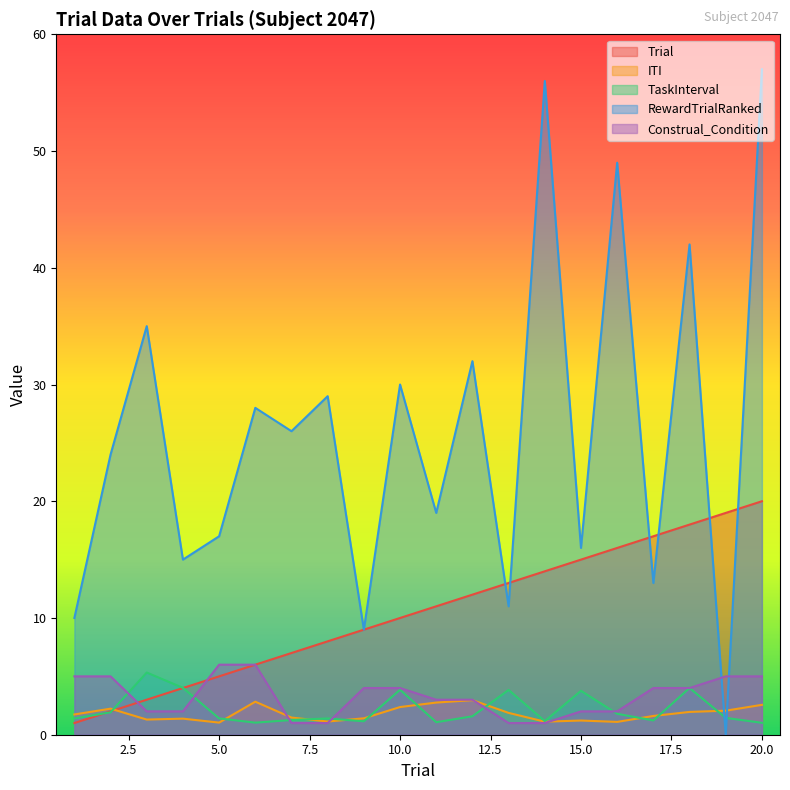

Between which two adjacent categories do ITI and RewardTrialRanked first intersect?

18 and 19